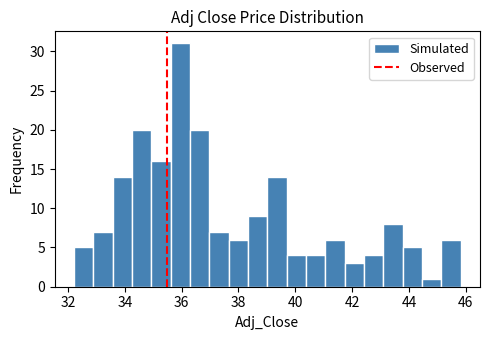

Around what value on the x-axis is the tallest bar? Give the approximate position of its centre, as read against the axis.

36.0